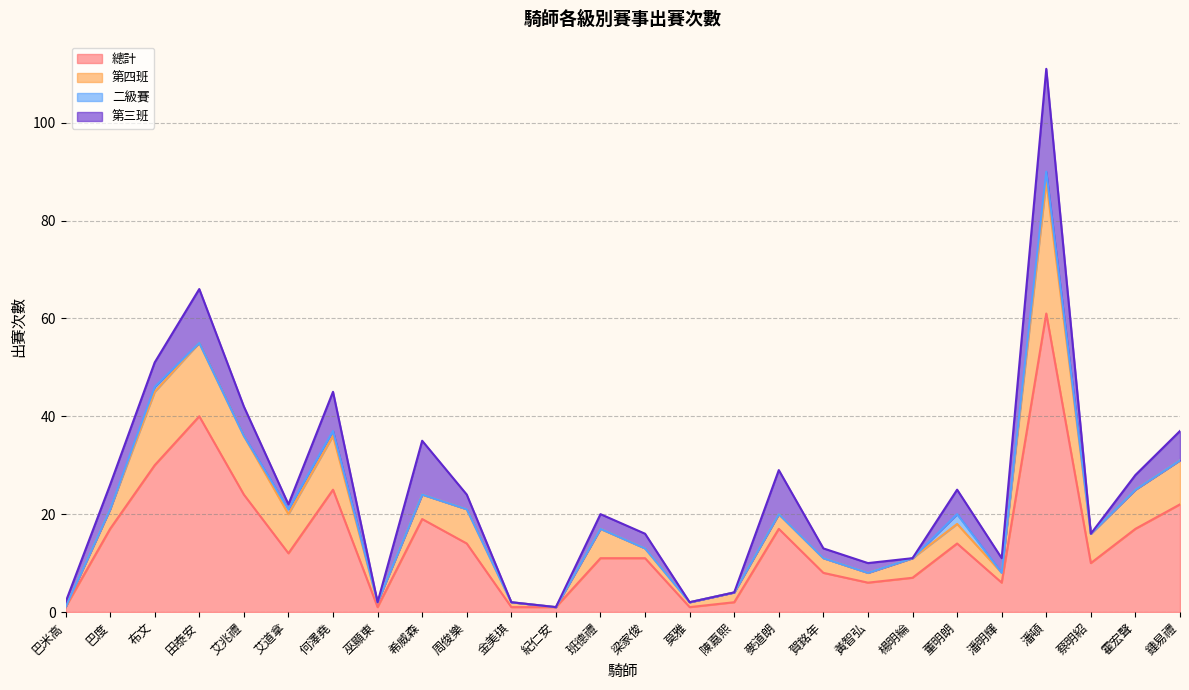

Where does the 第三班 series first go above 3?

巴度